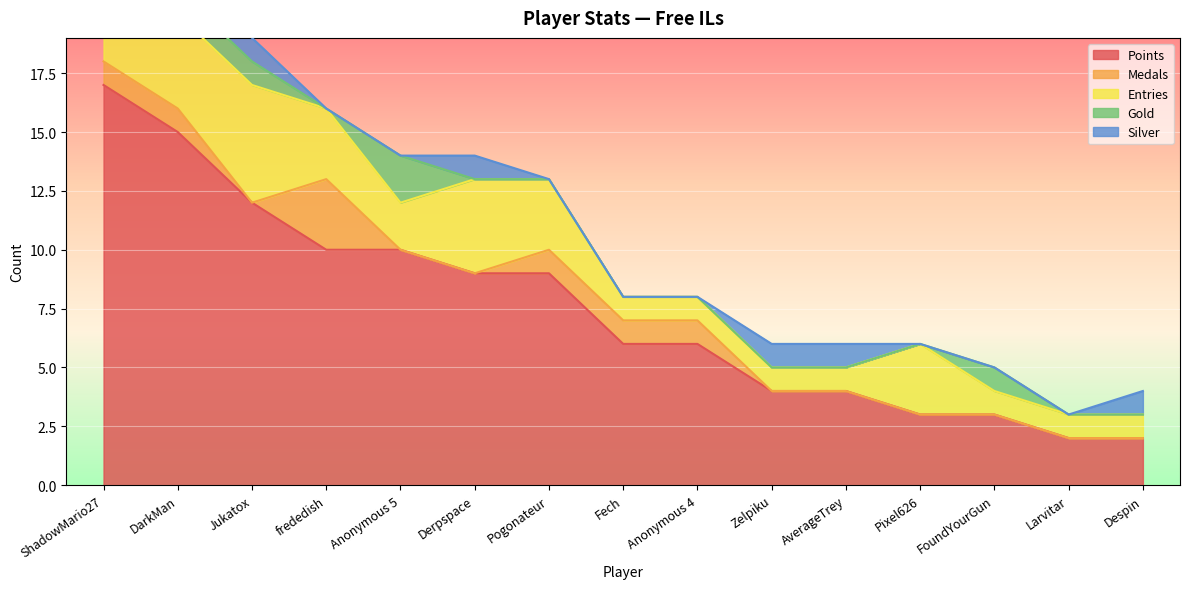

True or false: Gold and Entries intersect in this chart.

False